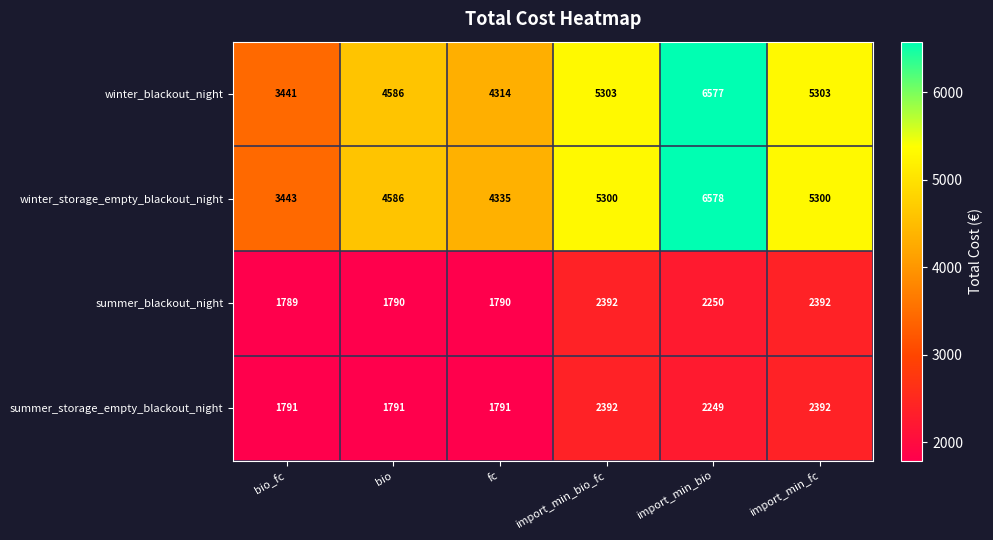

What is the minimum value for winter_storage_empty_blackout_night?

3443